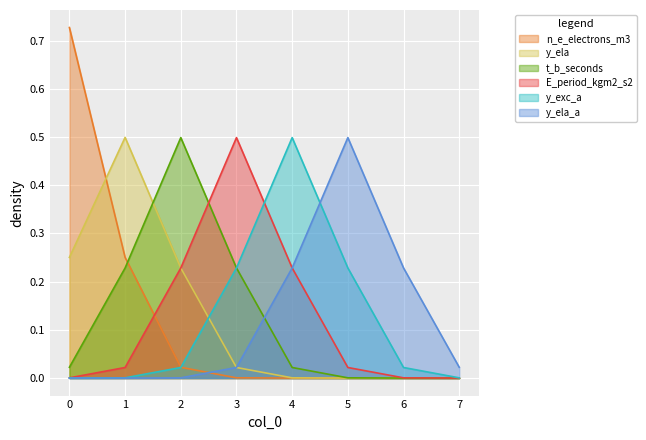

Is the value of y_ela at 4 greater than the value of y_ela_a at 7?

No